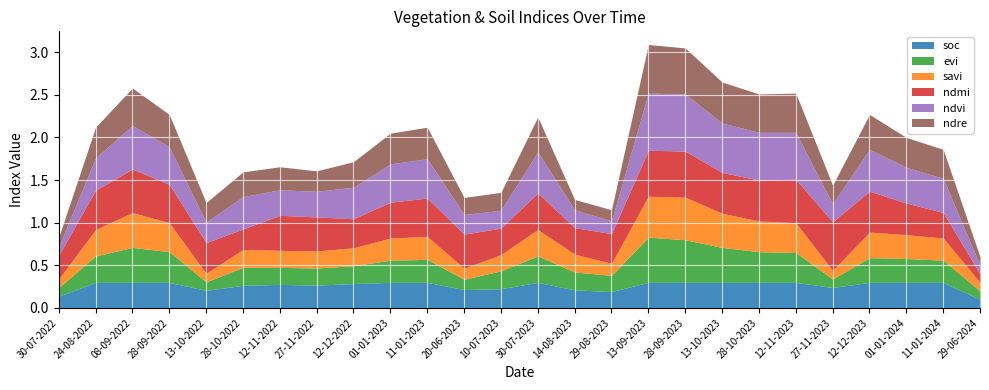

Is it true that ndmi equals 0.6 at 01-01-2023?

False